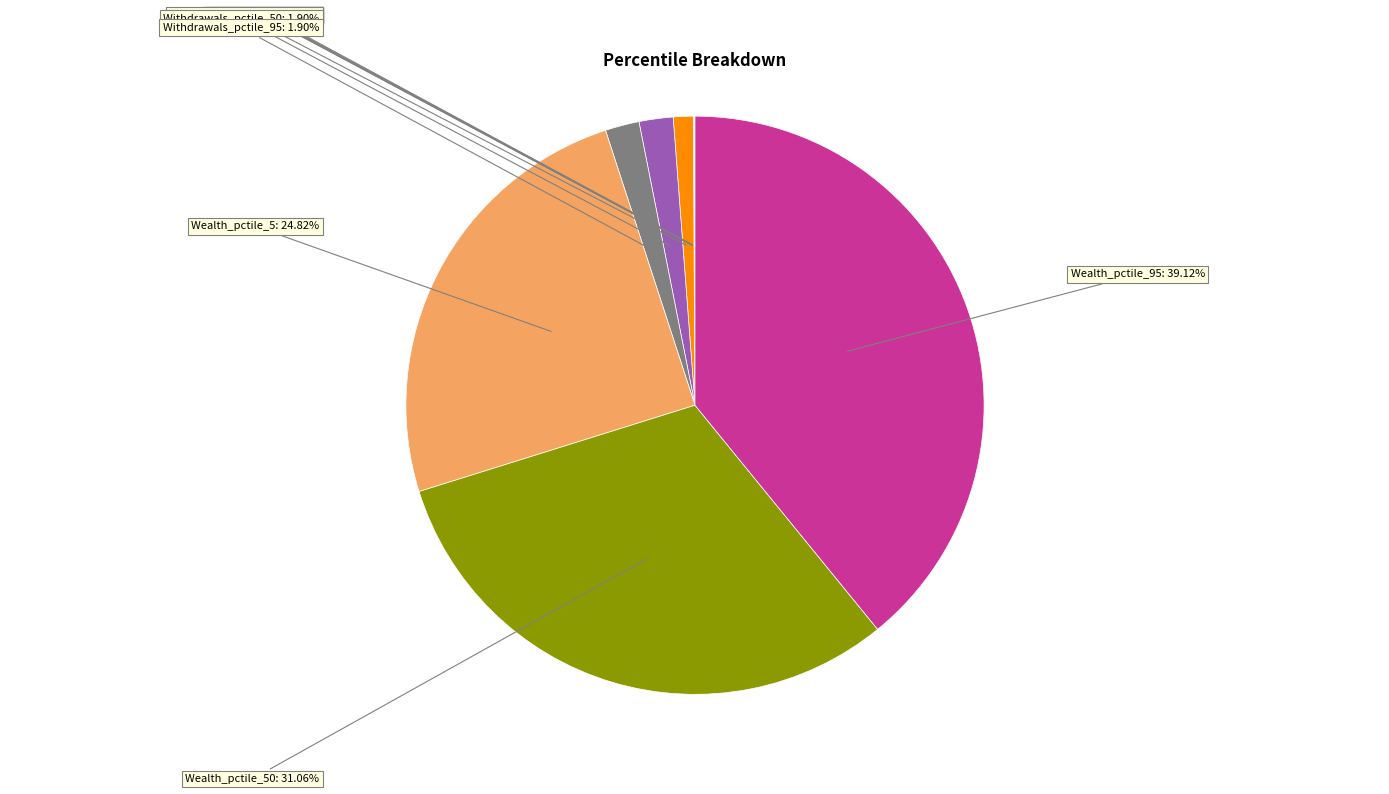

Is there a majority slice in this chart?

No